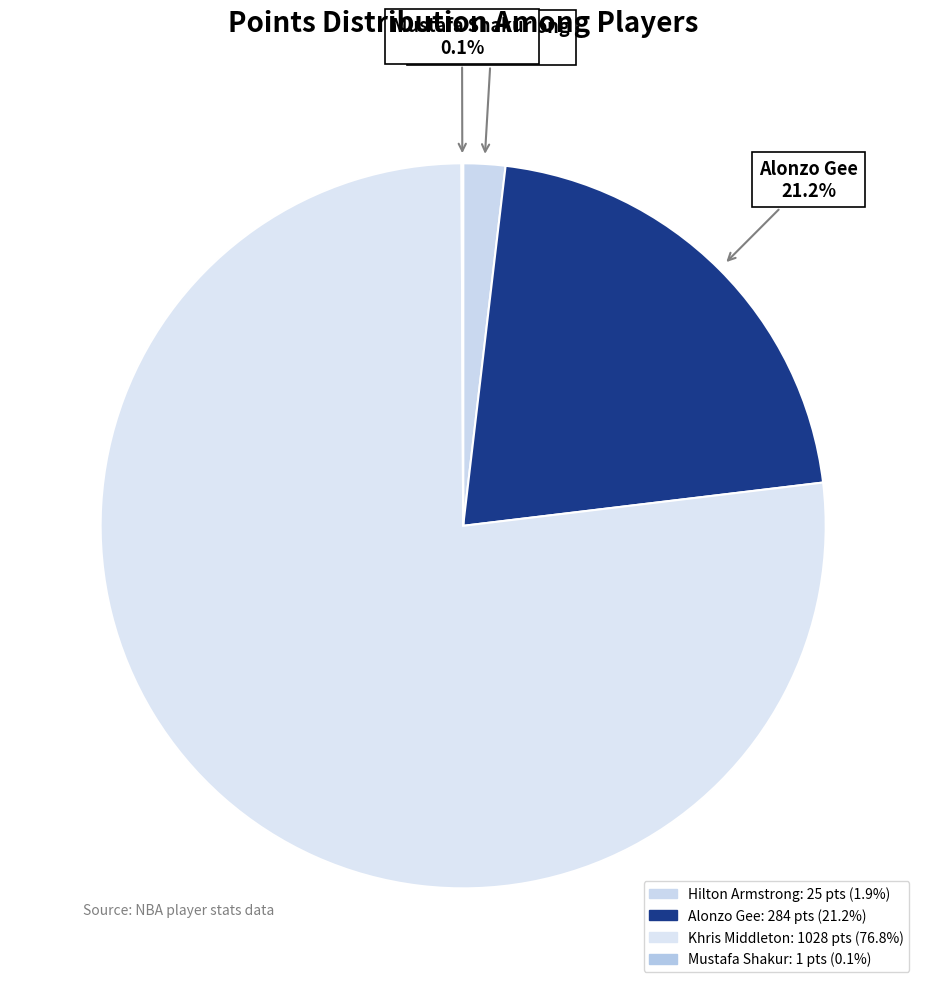

What percentage do Mustafa Shakur and Hilton Armstrong together represent?

1.9%